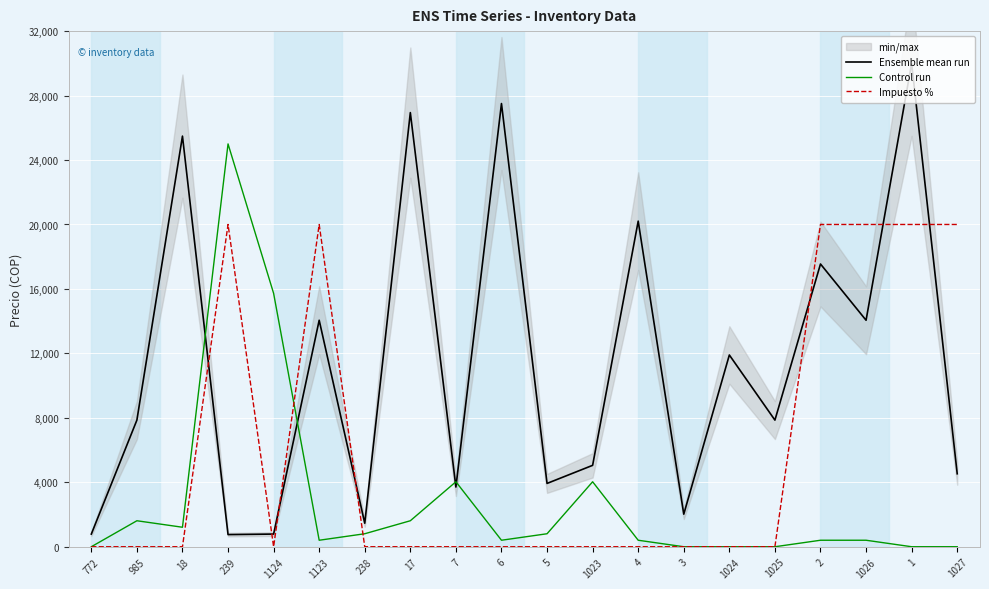

What is the difference between the highest and lowest values at 1027?

20000.0